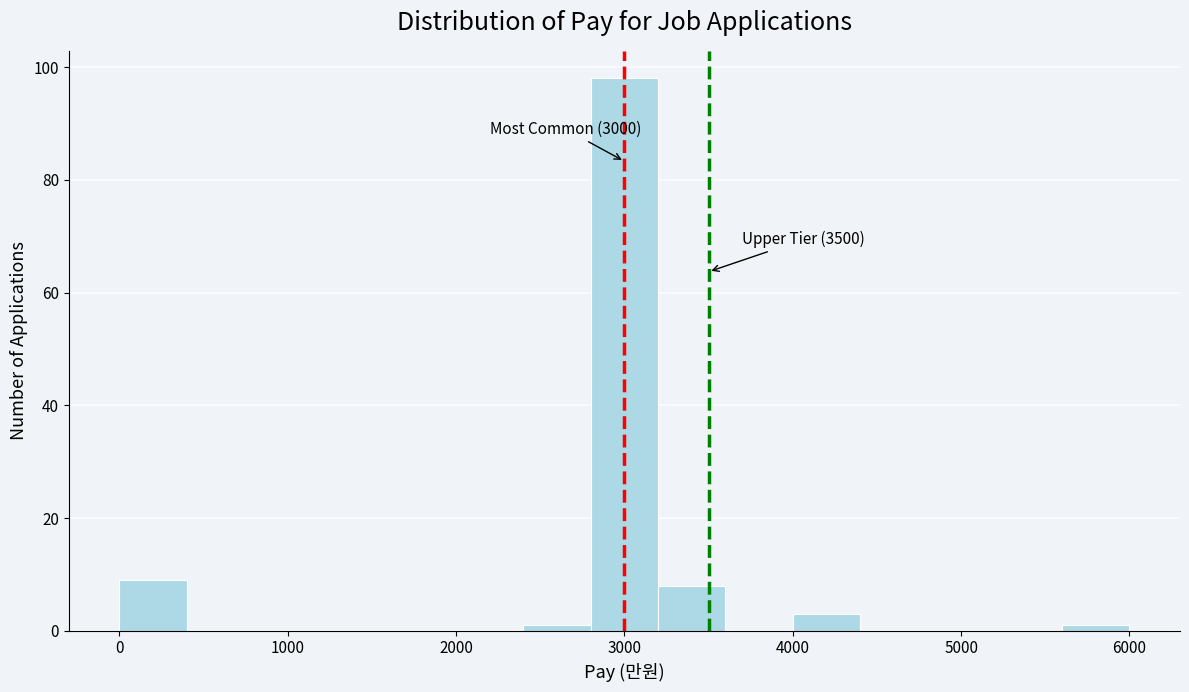

Over which range of the x-axis is the bar tallest?

2800 to 3200